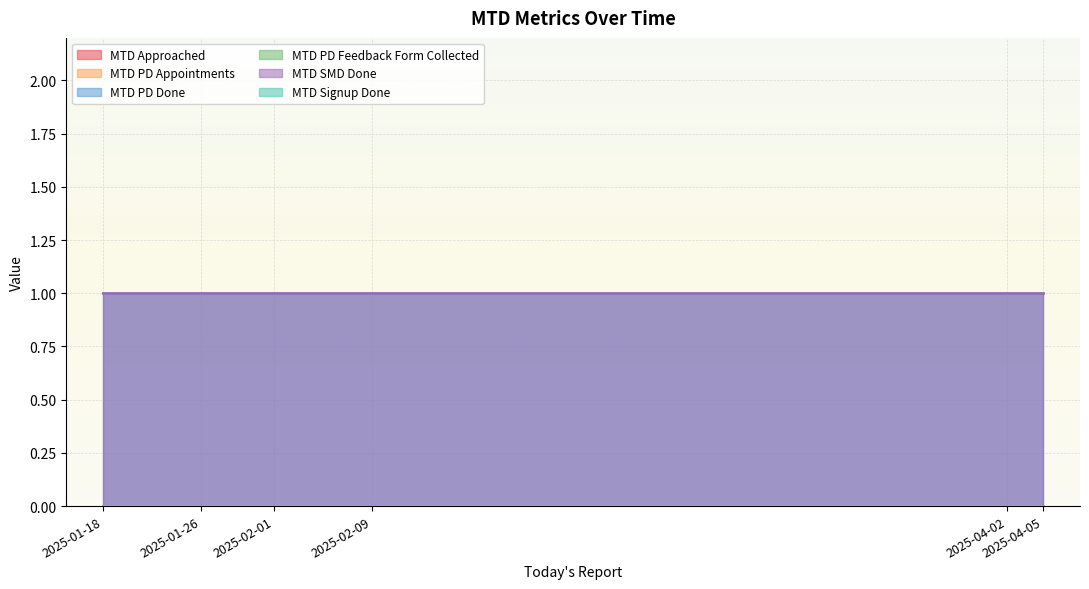

Which series has the largest total across all categories?

MTD PD Done